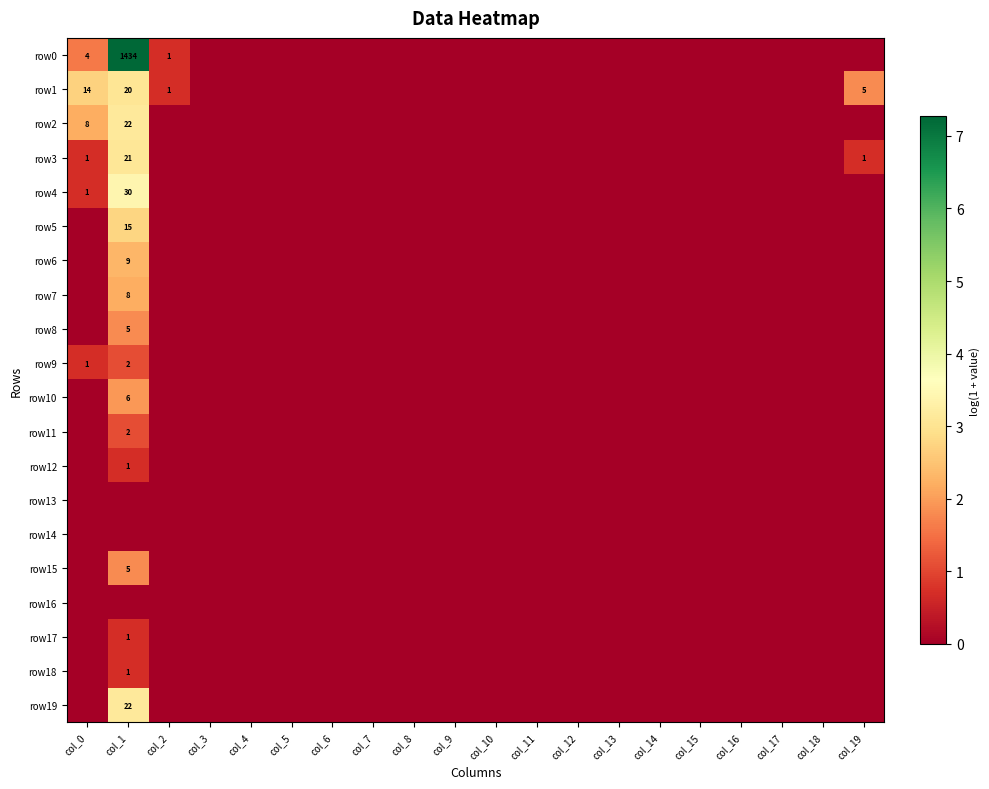

Which series has the largest total across all categories?

row0